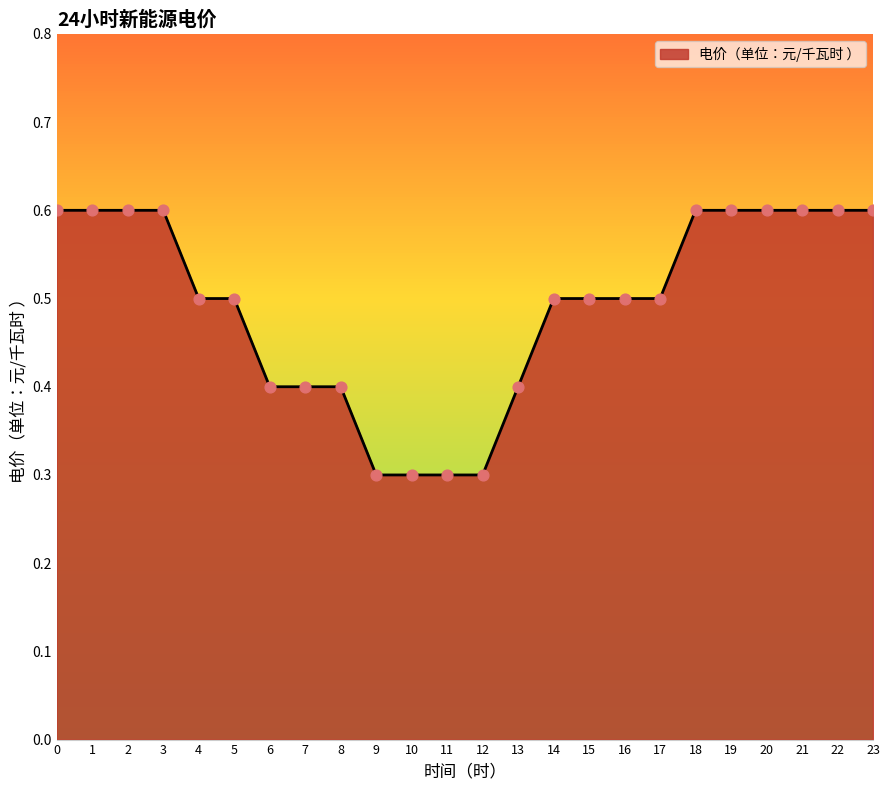

What is the change in value from 9 to 18?

+0.3